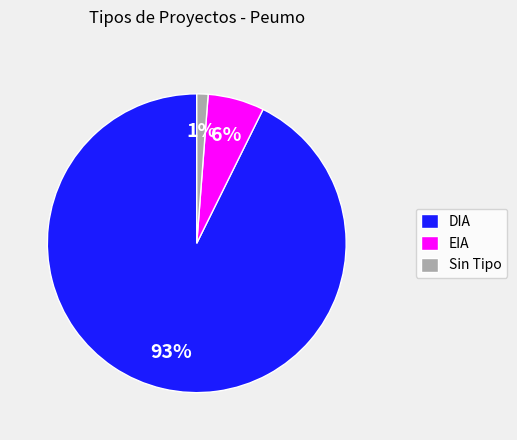

Combined, do EIA and Sin Tipo account for over 50%?

No